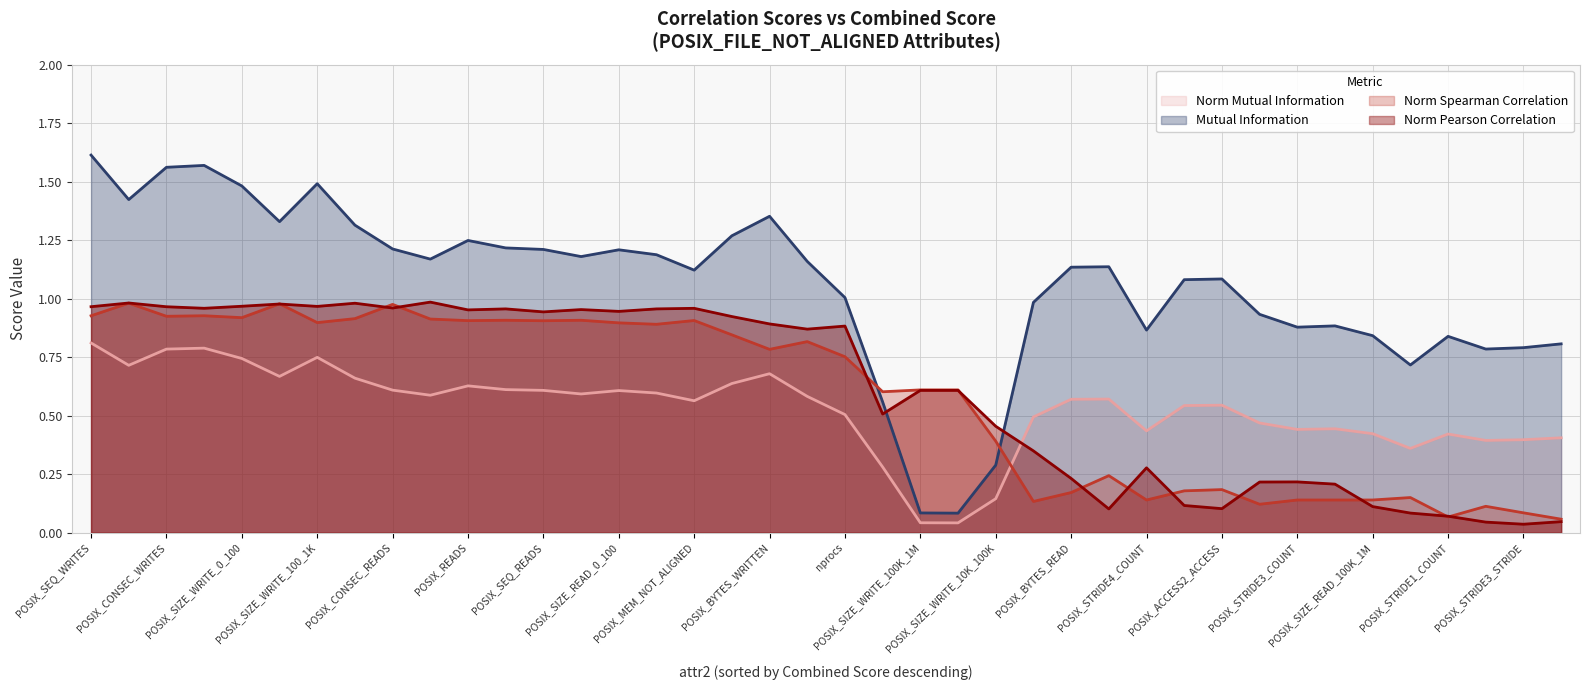

Is the value of Mutual Information at POSIX_STRIDE3_COUNT greater than the value of Norm Pearson Correlation at POSIX_STRIDE4_COUNT?

Yes